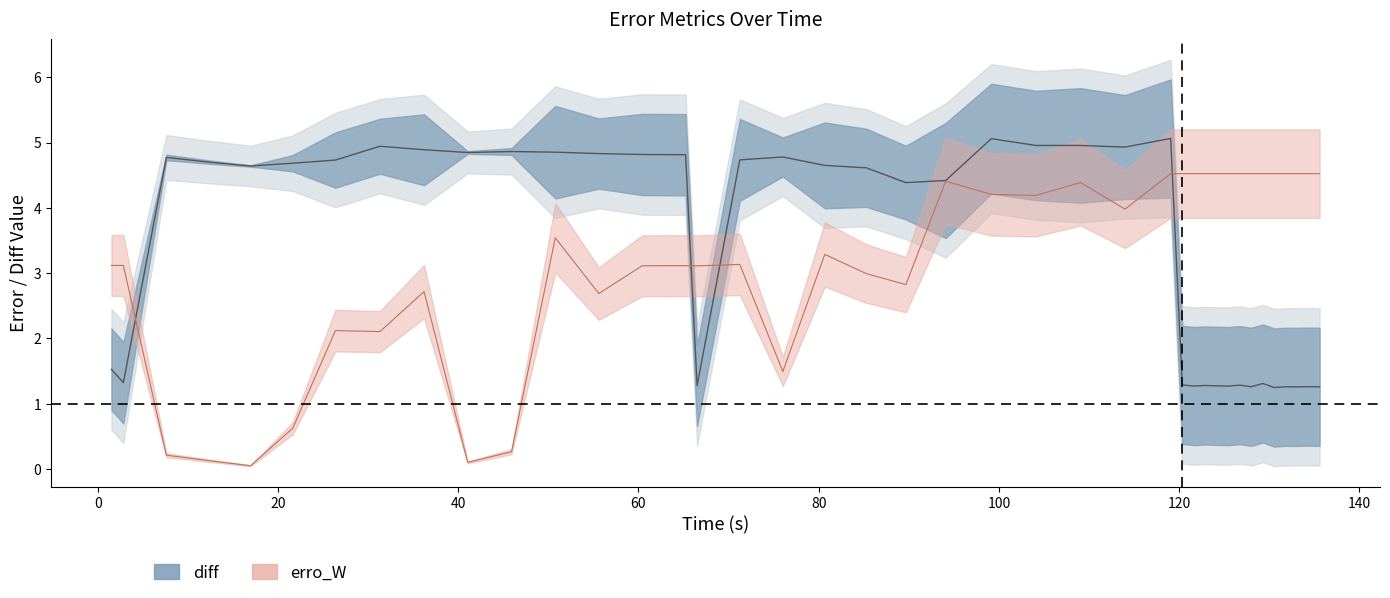

How many data points in erro_W are less than 3?

13